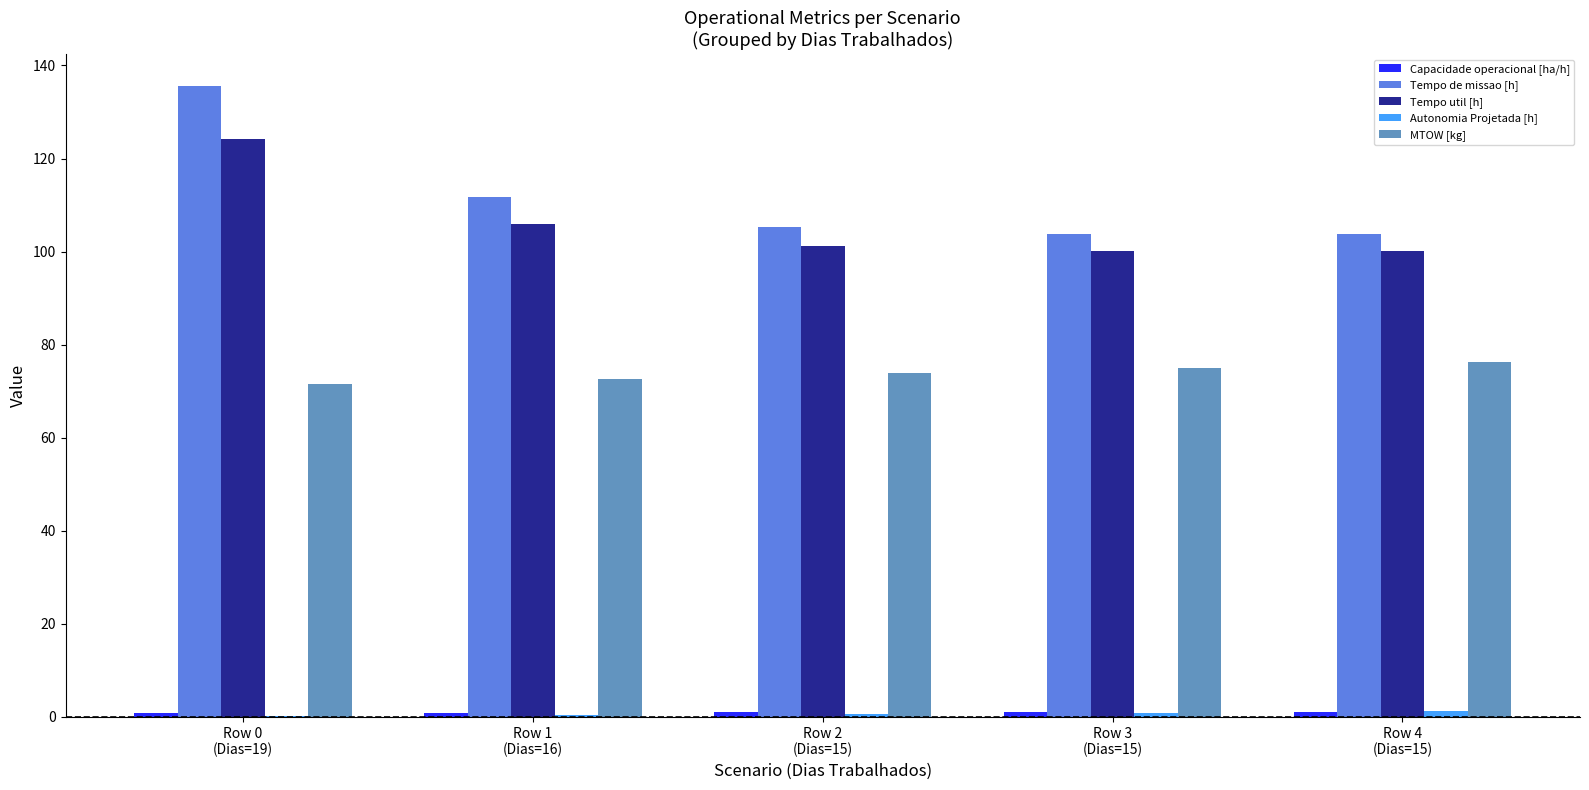

What is the greatest value displayed?

135.7